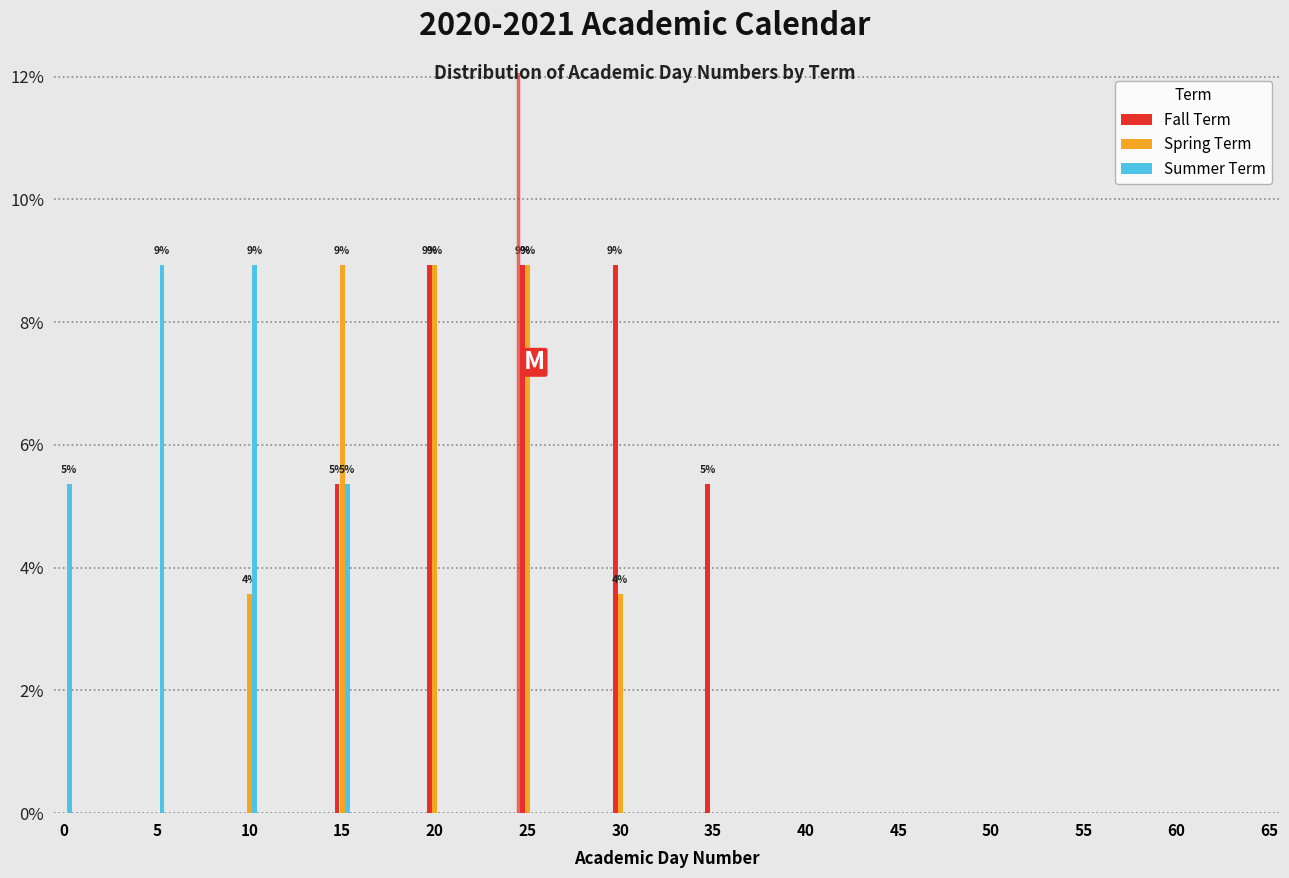

At which category is the sum across all series the highest?

15